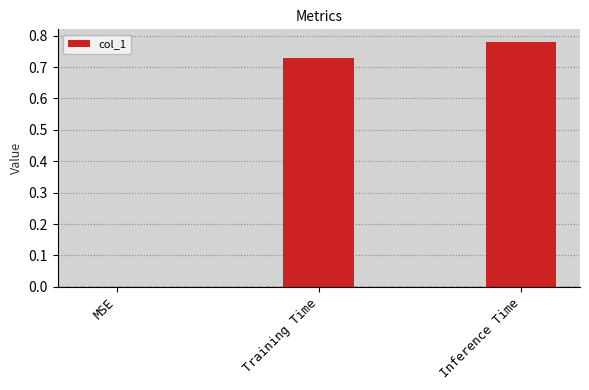

Does the chart contain stacked bars?

No